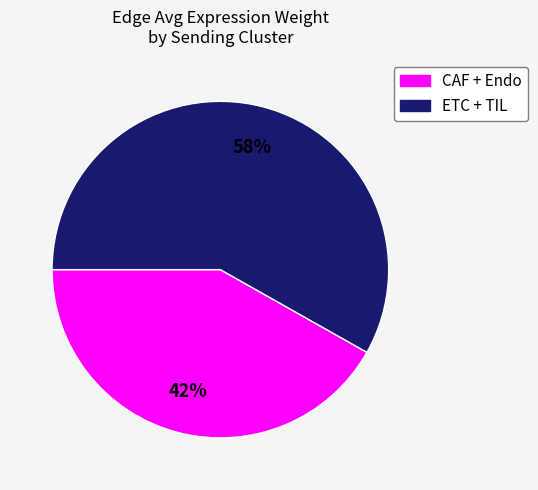

To the nearest percent, what is the difference between the largest and smallest slice percentages?

16%